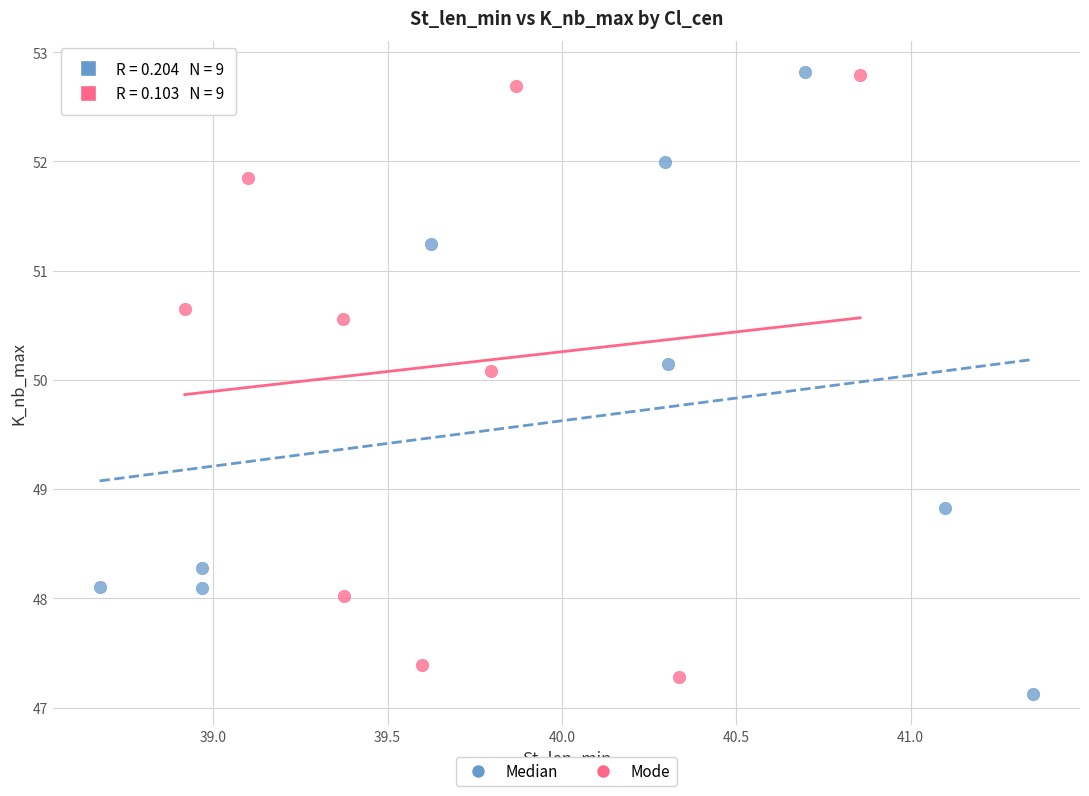

What are all the series names shown in the legend?

Median, Mode